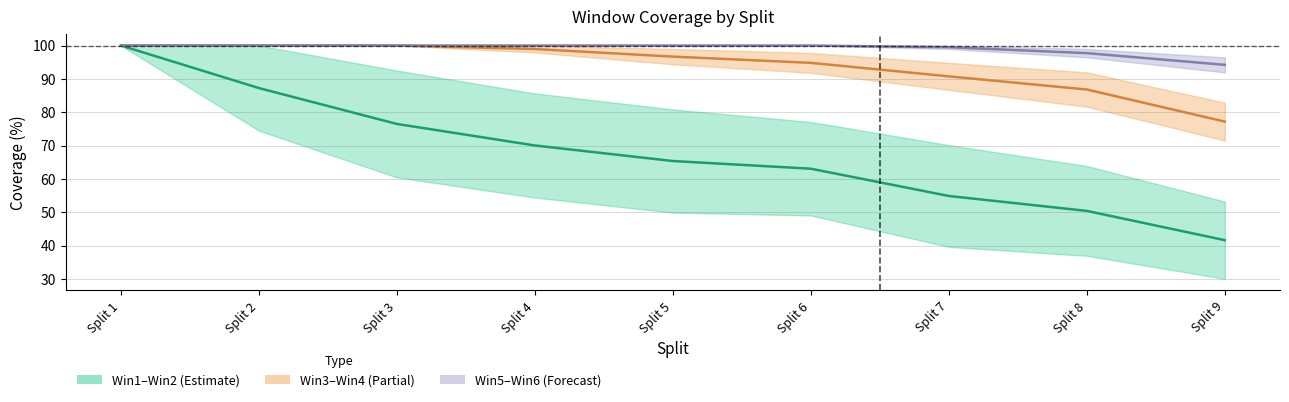

What is the difference between the Win5-Win6 mid values at Split 1 and Split 9?

5.8